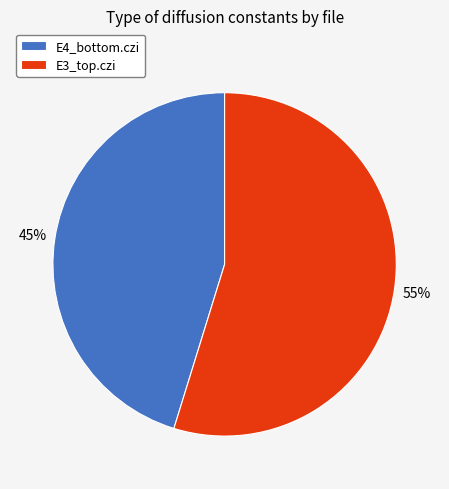

What is the smallest slice in the pie chart?

E4_bottom.czi